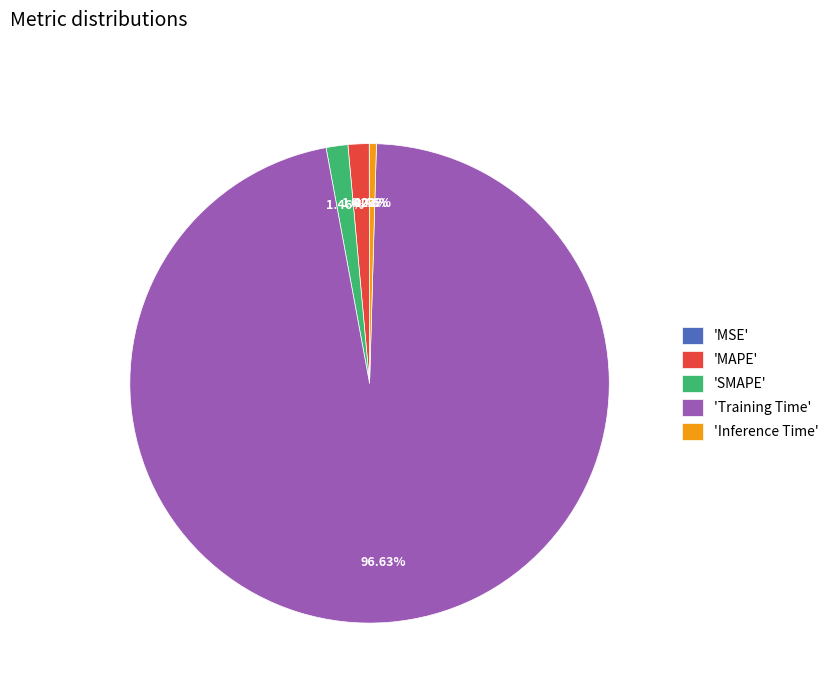

Which category has the biggest portion of the pie?

'Training Time'